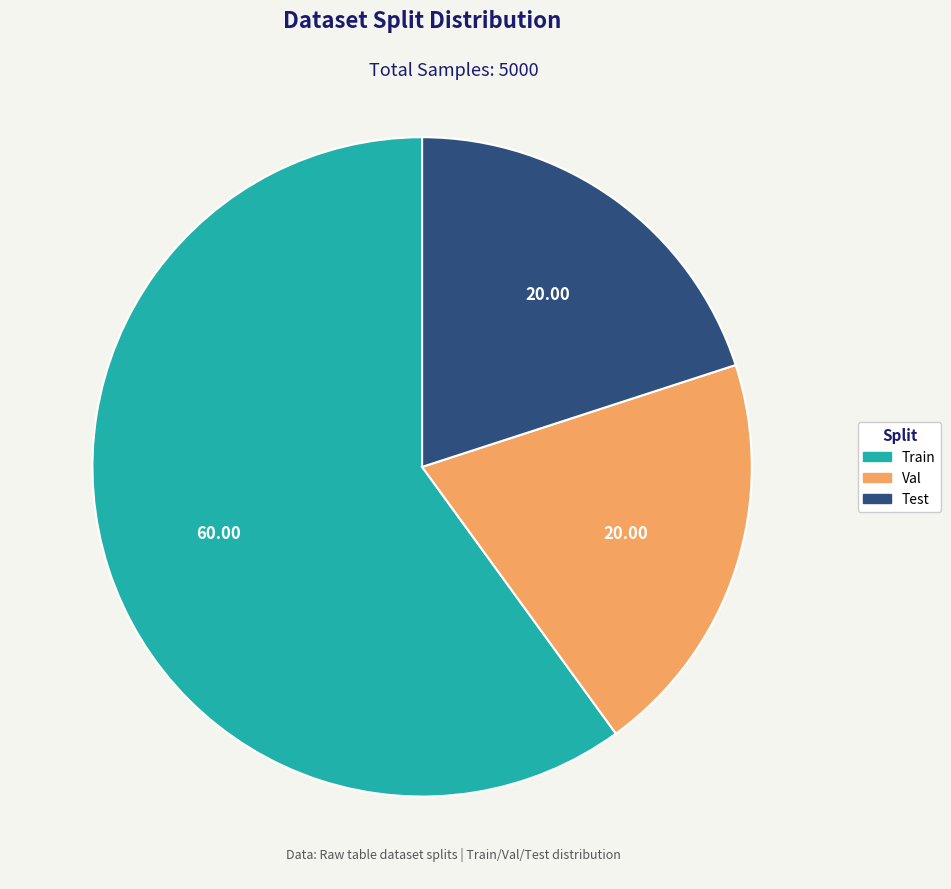

What is the ratio of the value at Train to the value at Val?

3.0